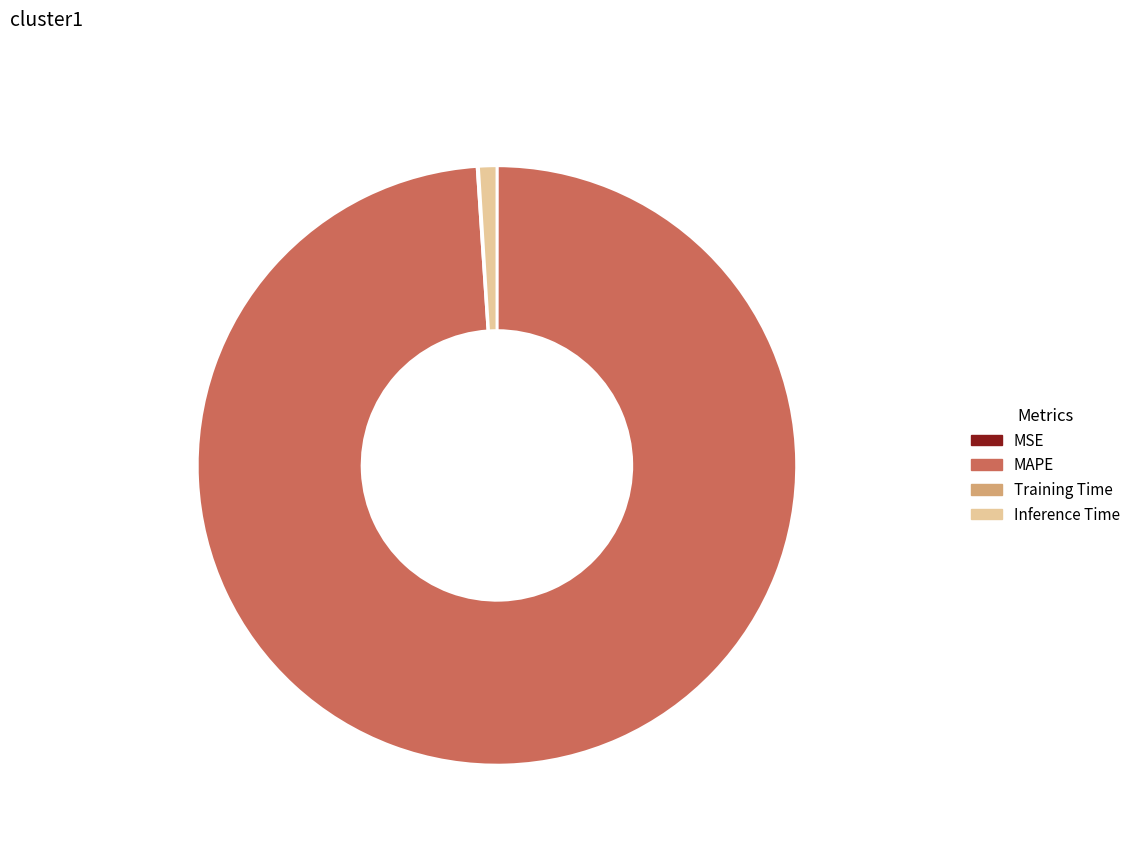

What portion of the pie excludes Inference Time 1.0%?

99.0%